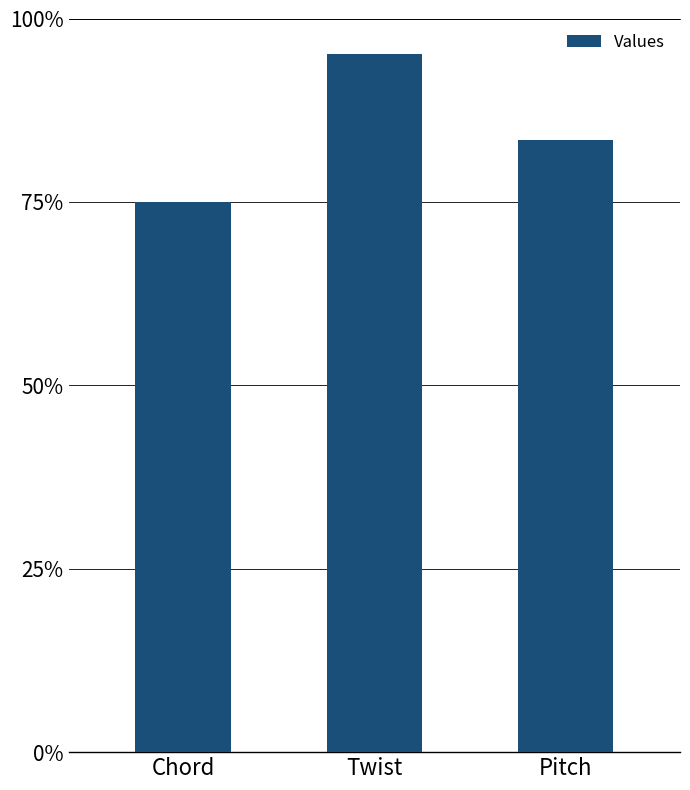

Which category has the highest value across all series?

Twist